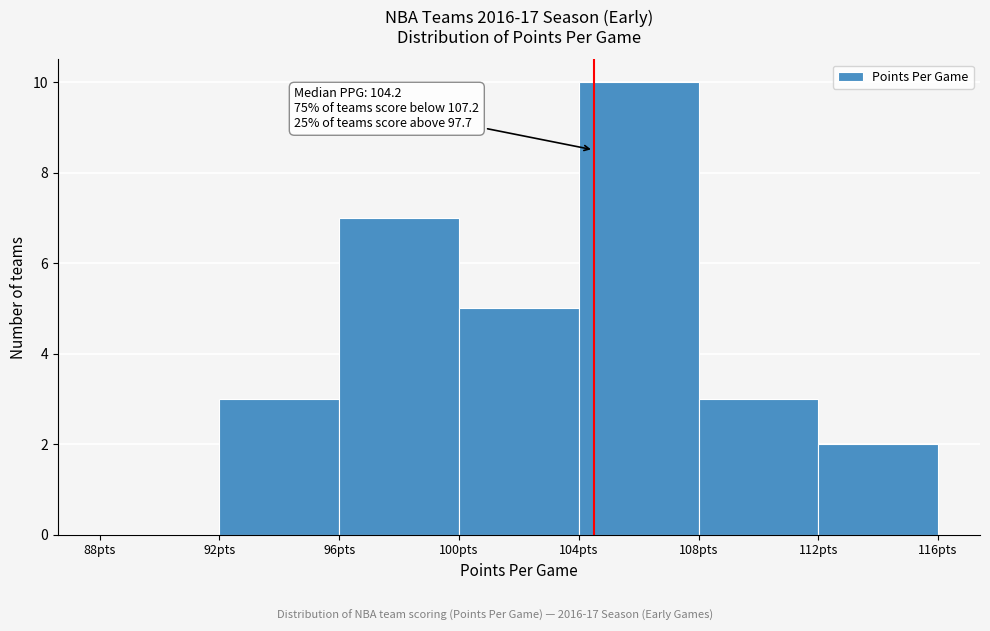

Over which range of the x-axis is the bar tallest?

104 to 108